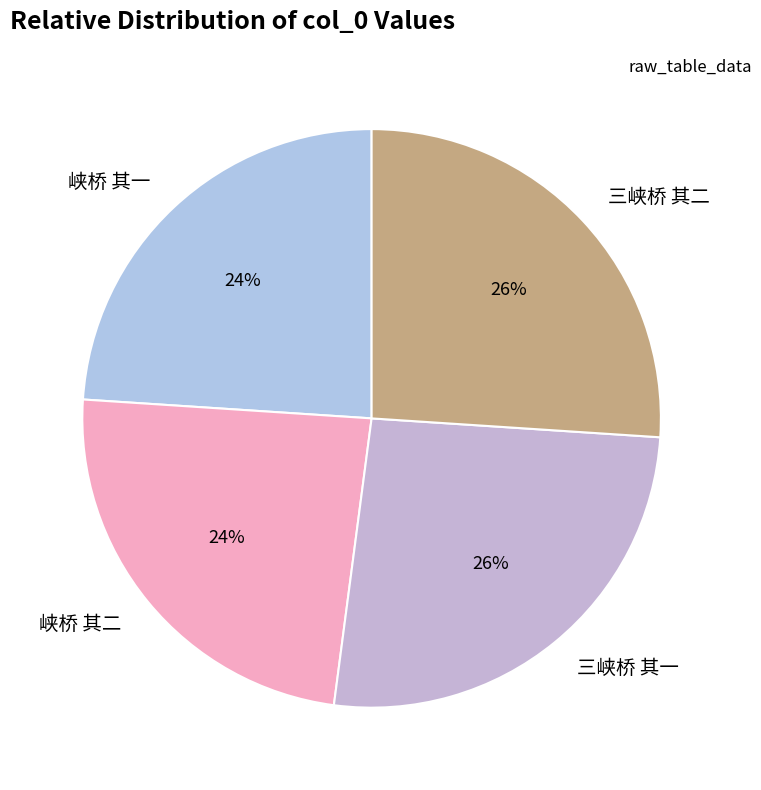

True or false: 峡桥 其二 accounts for 39% of the total.

False